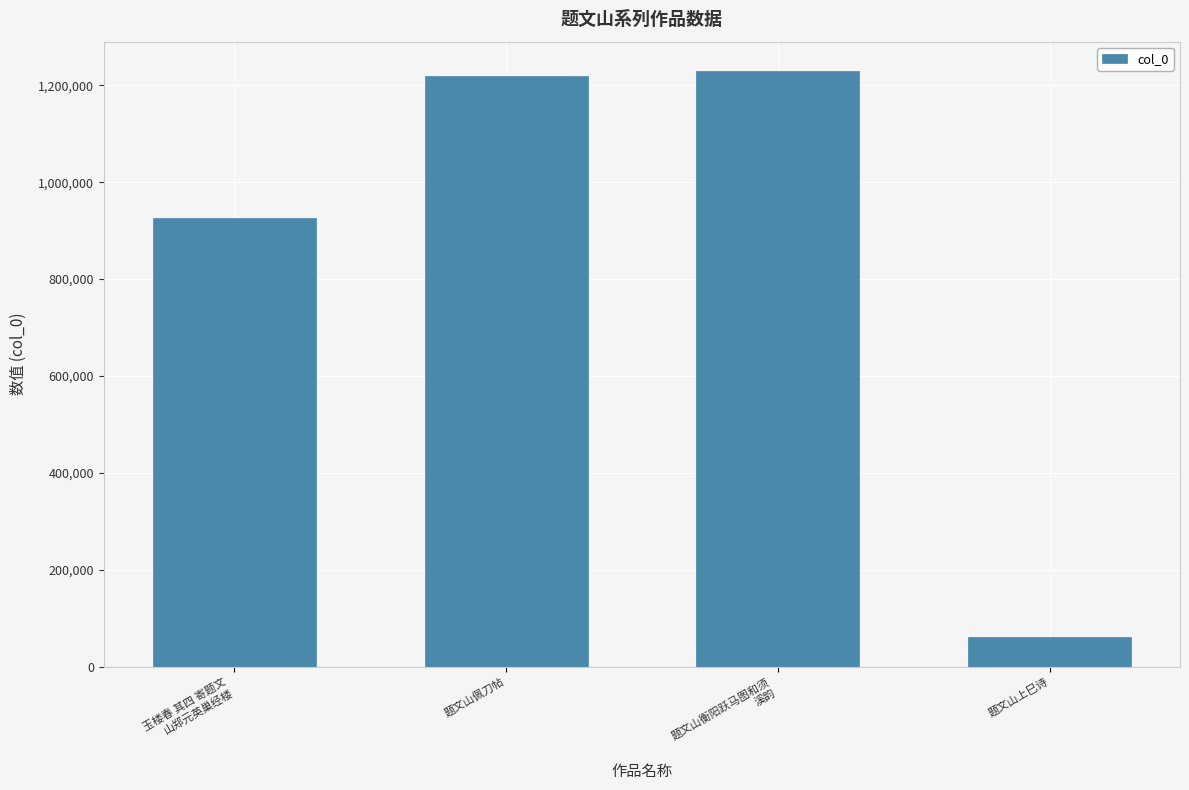

Count the number of data series in this chart.

1